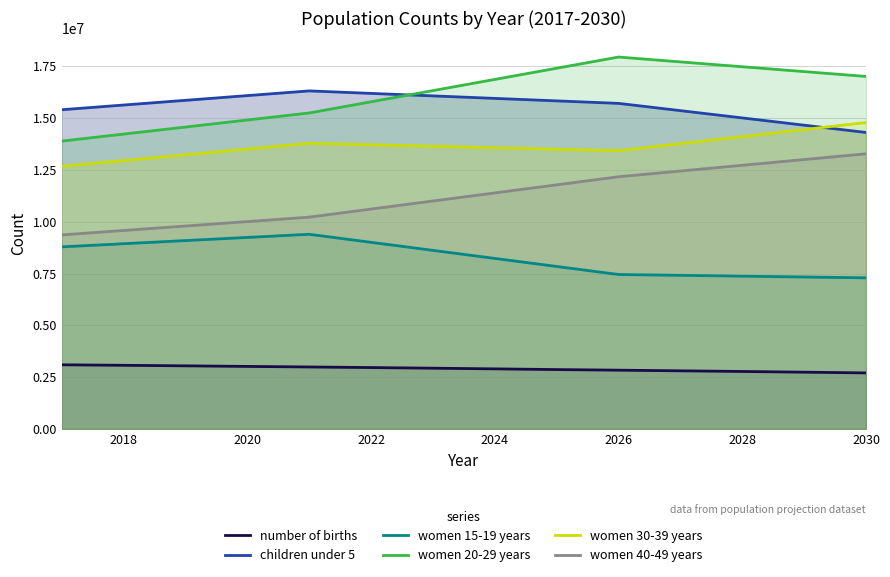

What is the lowest value of the women 15-19 years series?

7292300